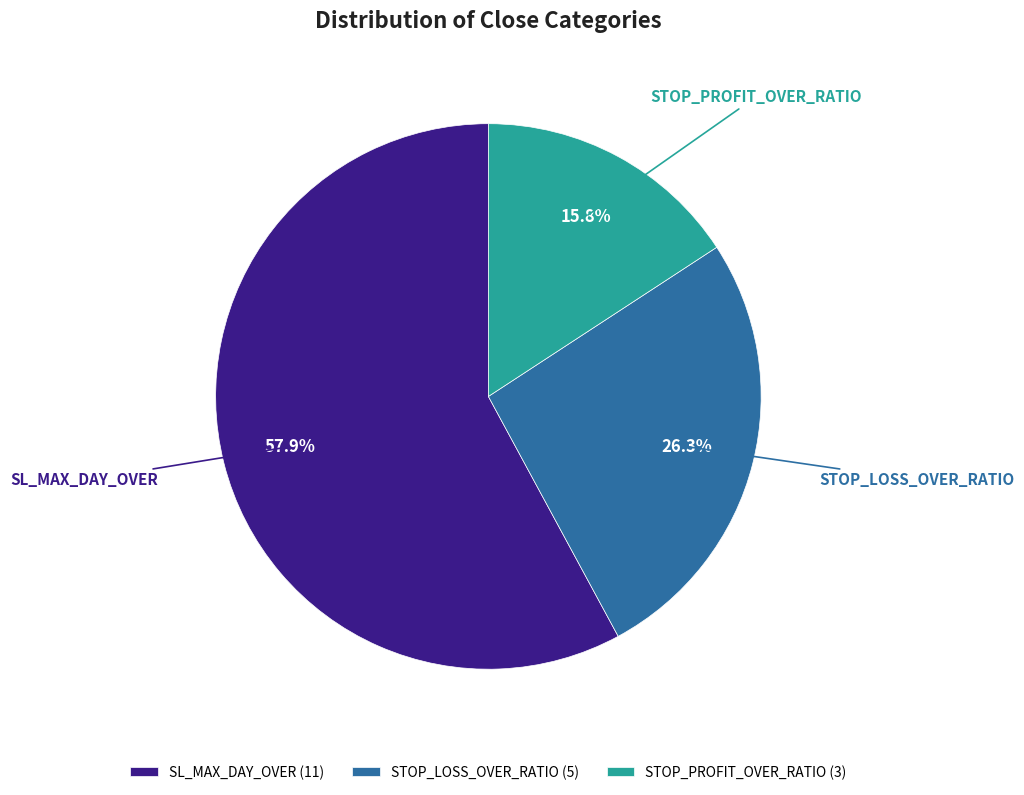

Is it true that STOP_LOSS_OVER_RATIO is 12% of the pie?

False